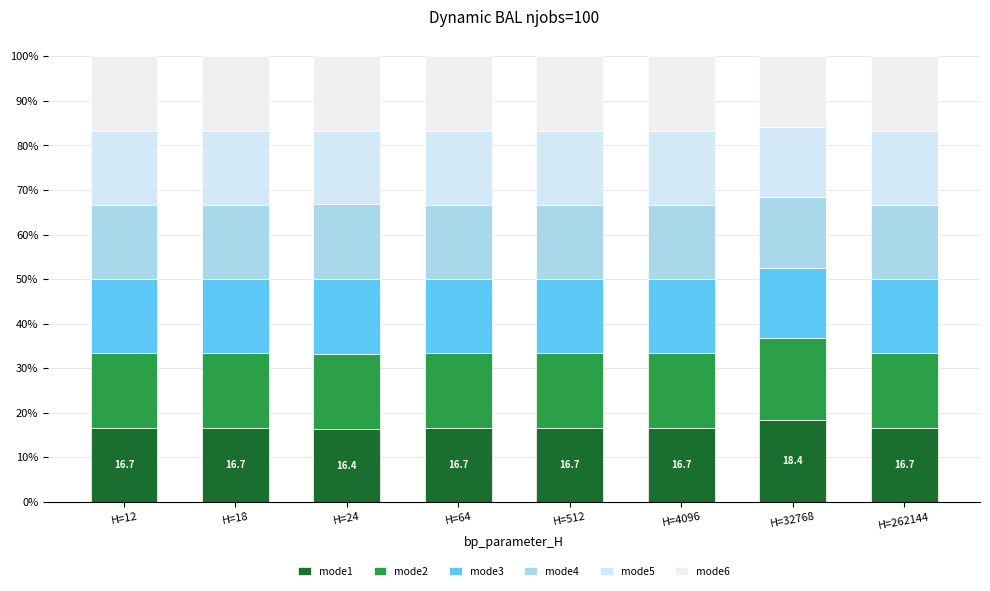

The value of mode4 at H=18 is 25.9. True or false?

False